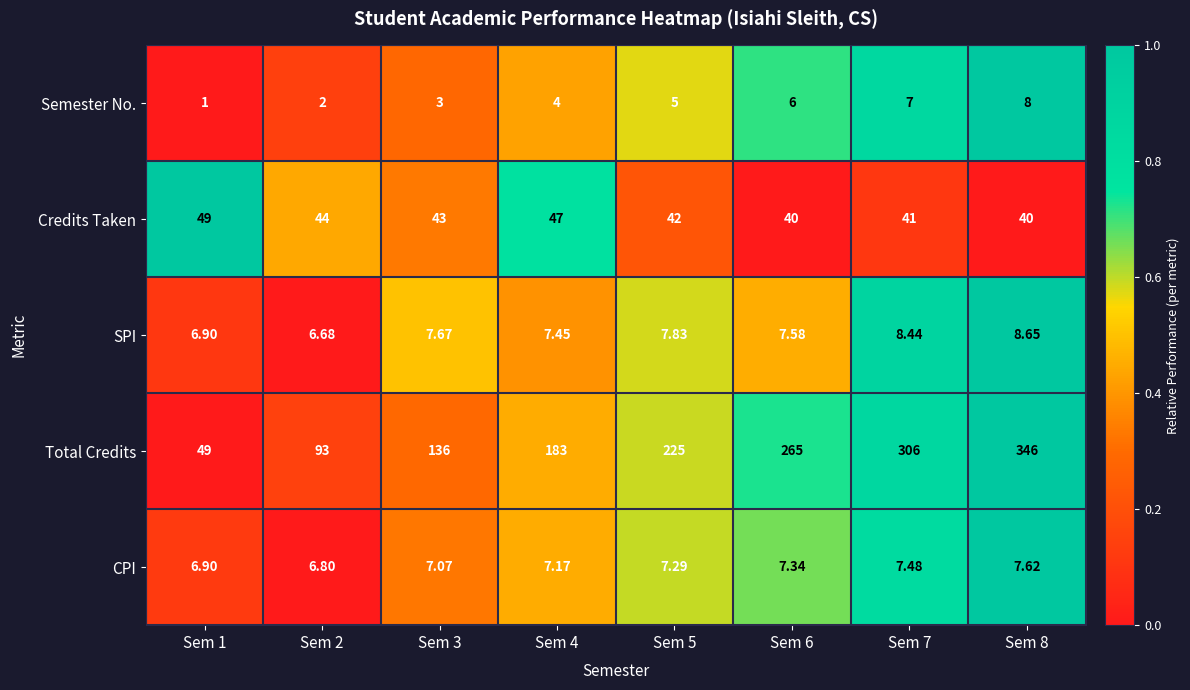

Between Sem 2 and Sem 4, which series saw the biggest shift?

Total Credits